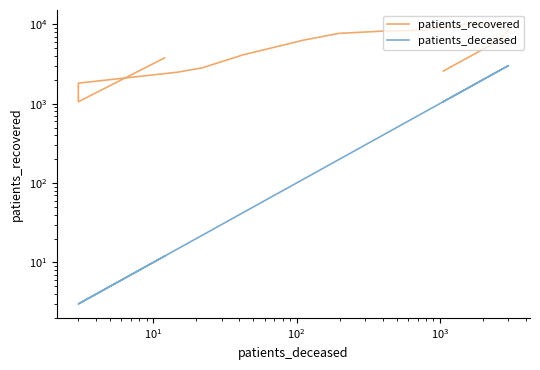

What is the difference between the second highest and second lowest values in the patients_deceased series?

2603